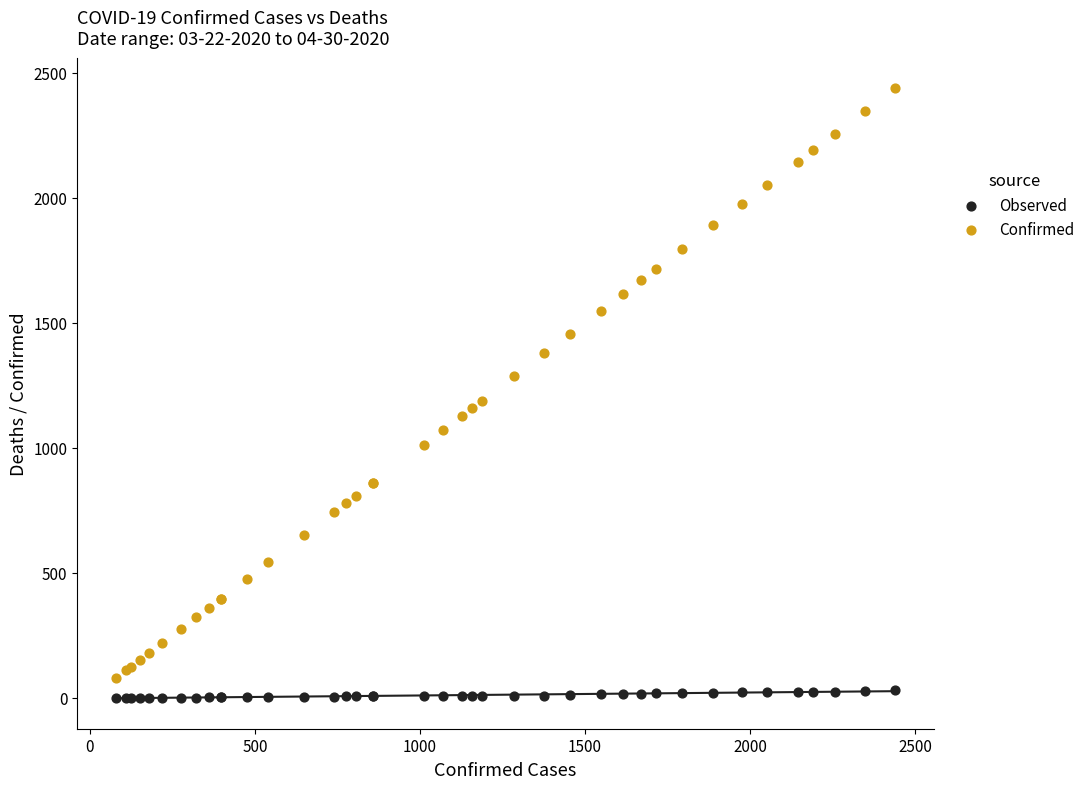

Across all series, what Y value is closest to 1219?

1187